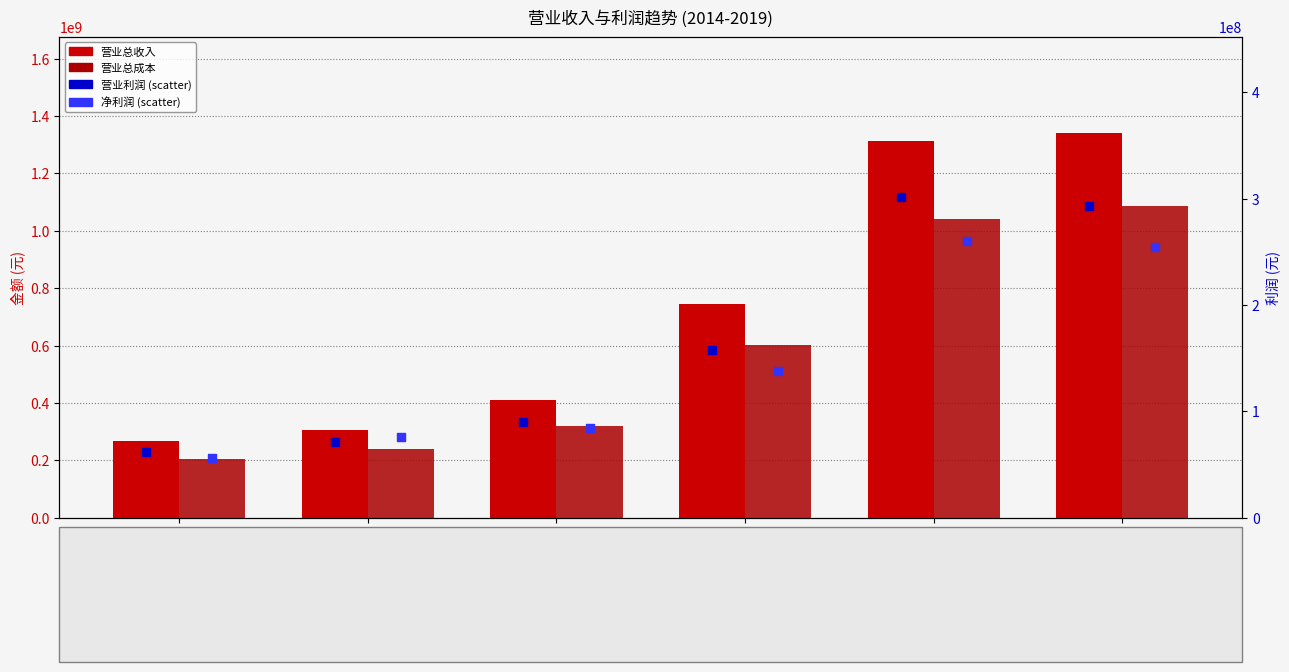

What is the total value across all series at 20141231?

591499348.3